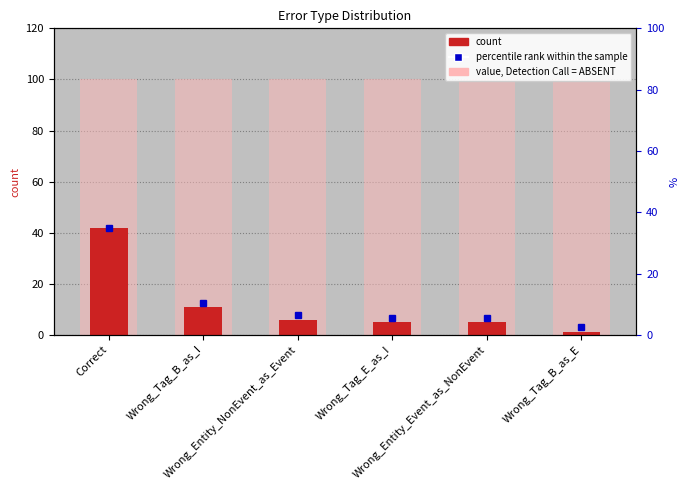

How many values exceed 6?

2